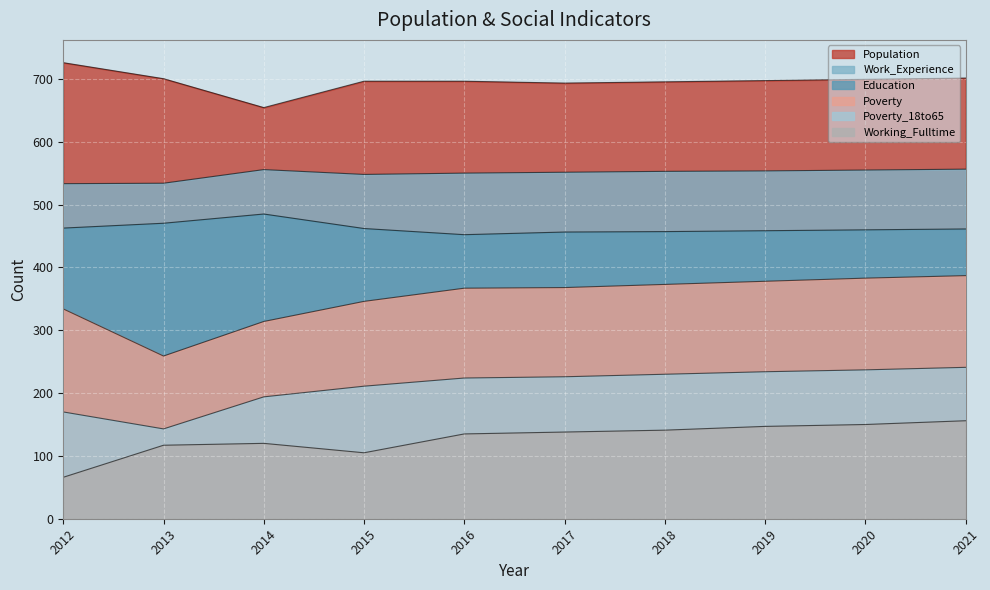

What is the maximum value for Working_Fulltime?

156.0